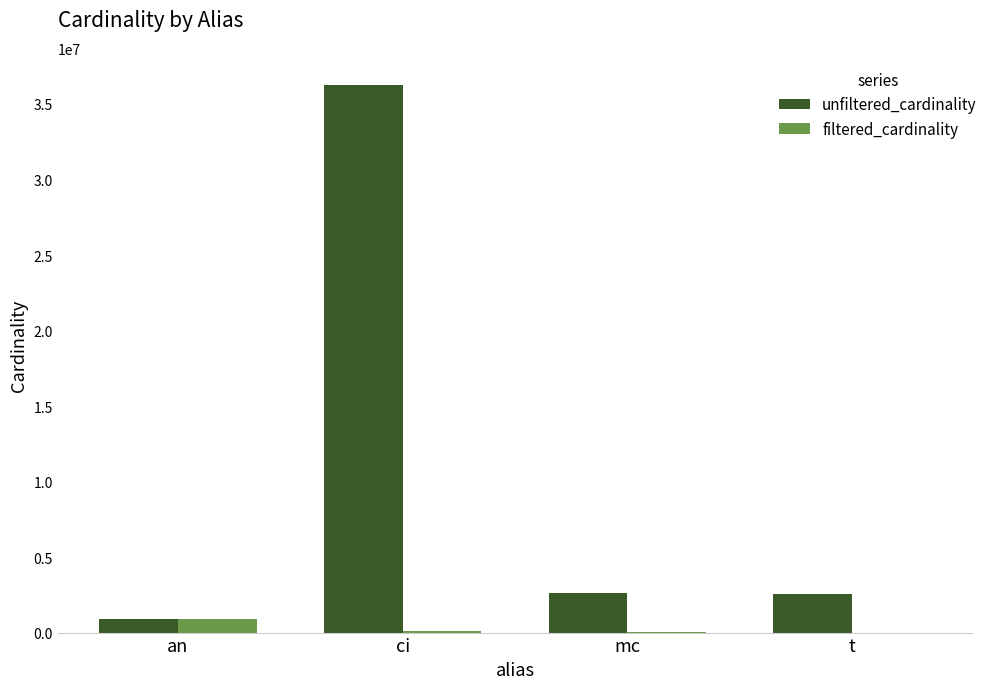

The unfiltered_cardinality series shows 18248202 at ci. True or false?

False